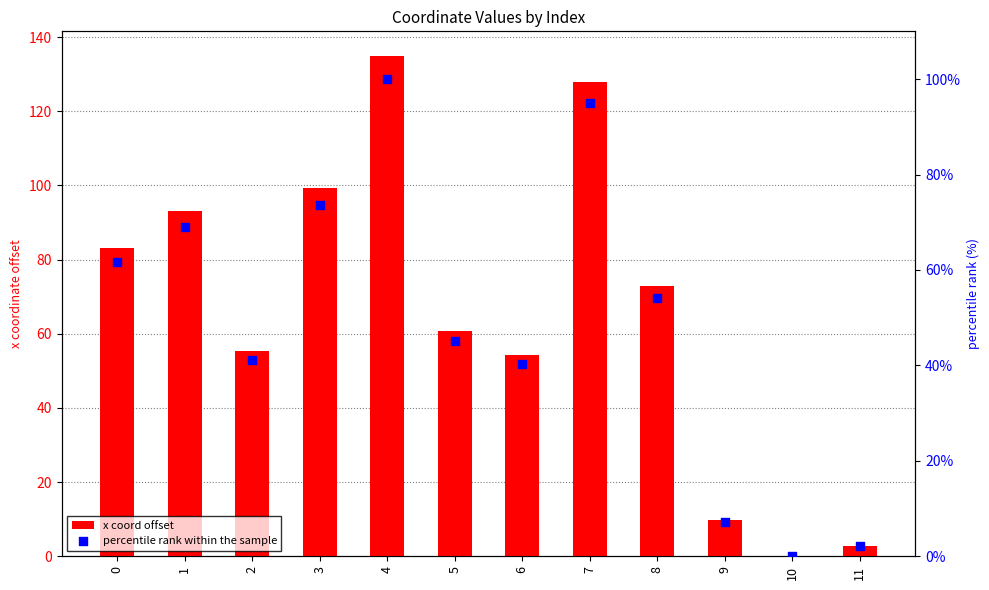

What are all the series names shown in the legend?

x coord offset, percentile rank within the sample